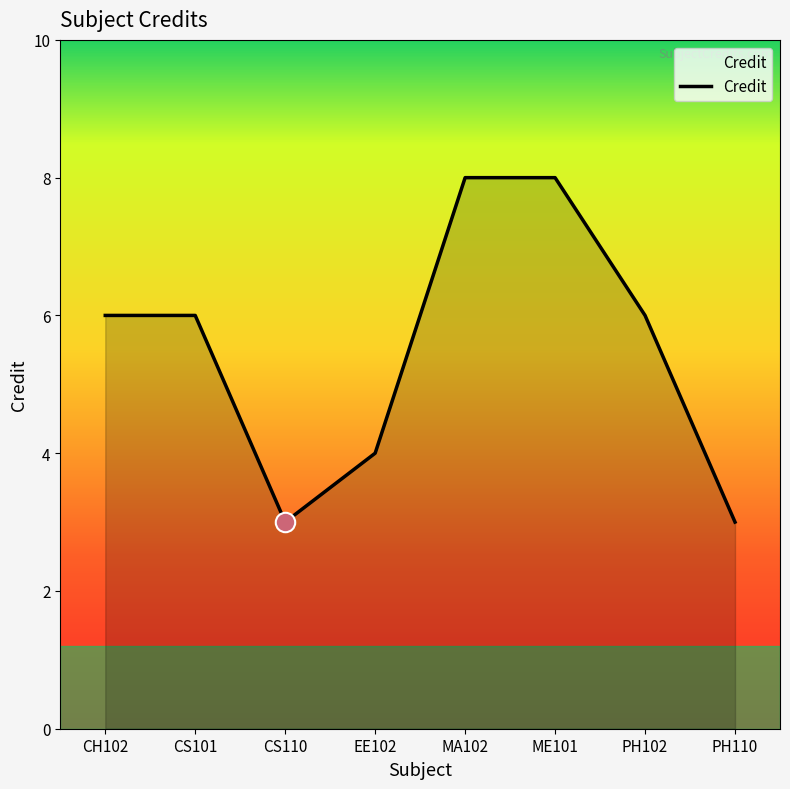

What is the difference between the values at ME101 and CH102?

2